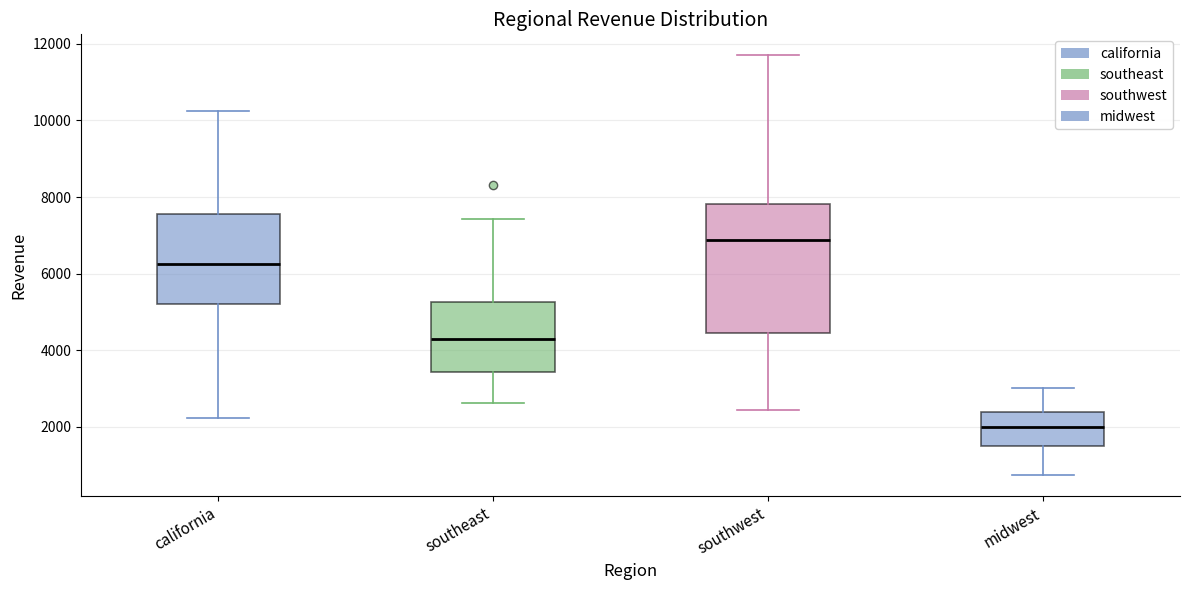

Which box's median line is the lowest?

midwest